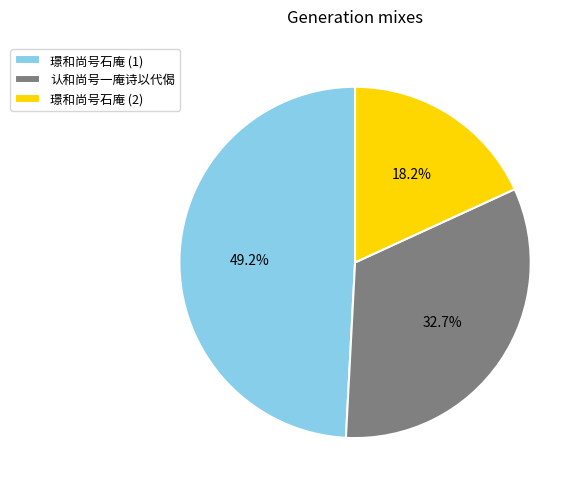

What is the smallest slice in the pie chart?

璟和尚号石庵 (2)